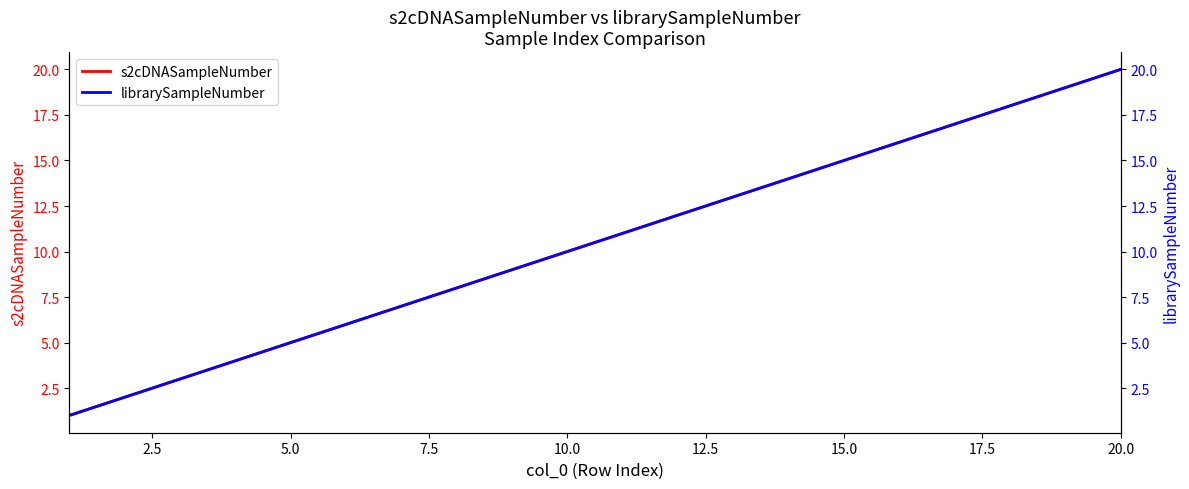

What are all the series names shown in the legend?

s2cDNASampleNumber, librarySampleNumber